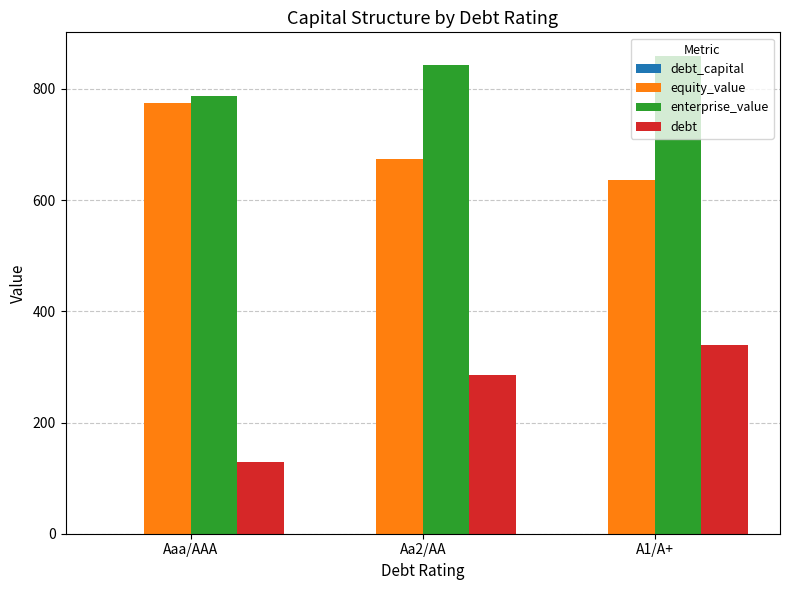

Is it true that debt equals 139.2 at Aa2/AA?

False